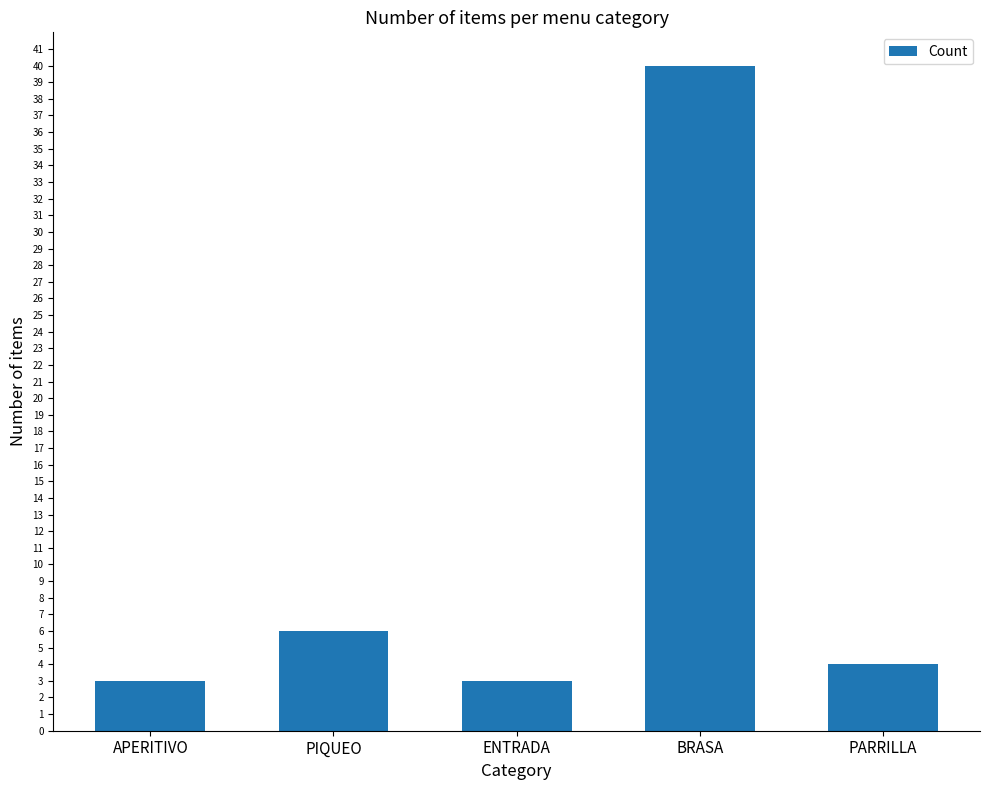

Which category has the highest value across all series?

BRASA